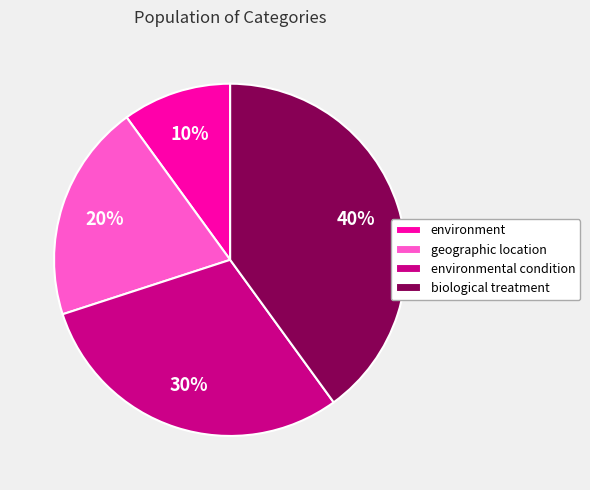

Do geographic location and environment together represent more than half of the pie?

No